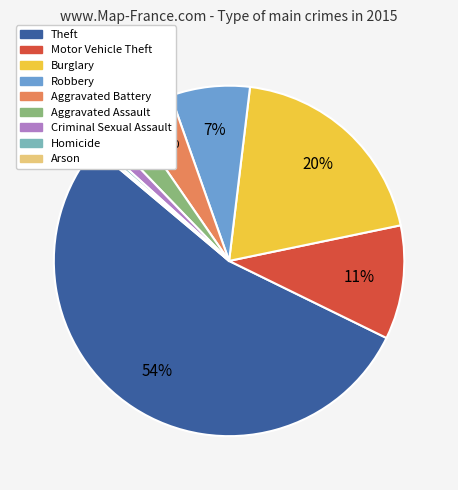

Which category has the biggest portion of the pie?

Theft